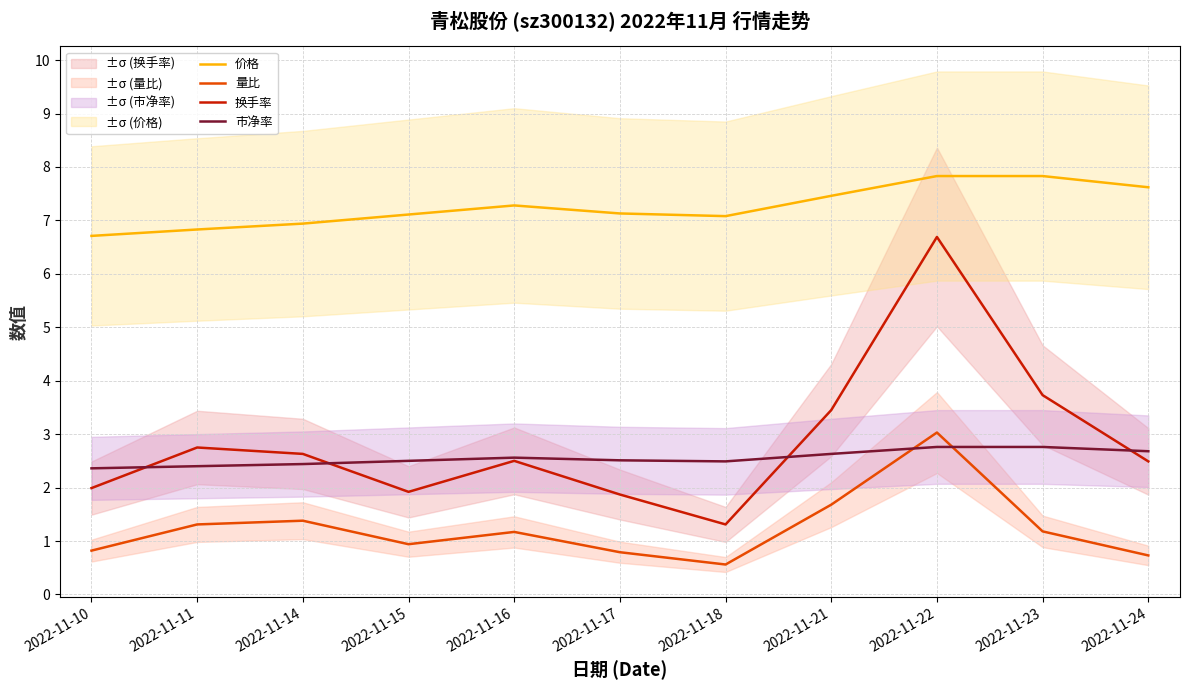

What is the value of the 换手率 point at the 11th from the left?

2.5